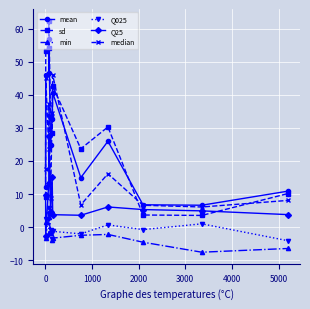

How many series are shown in this chart?

6